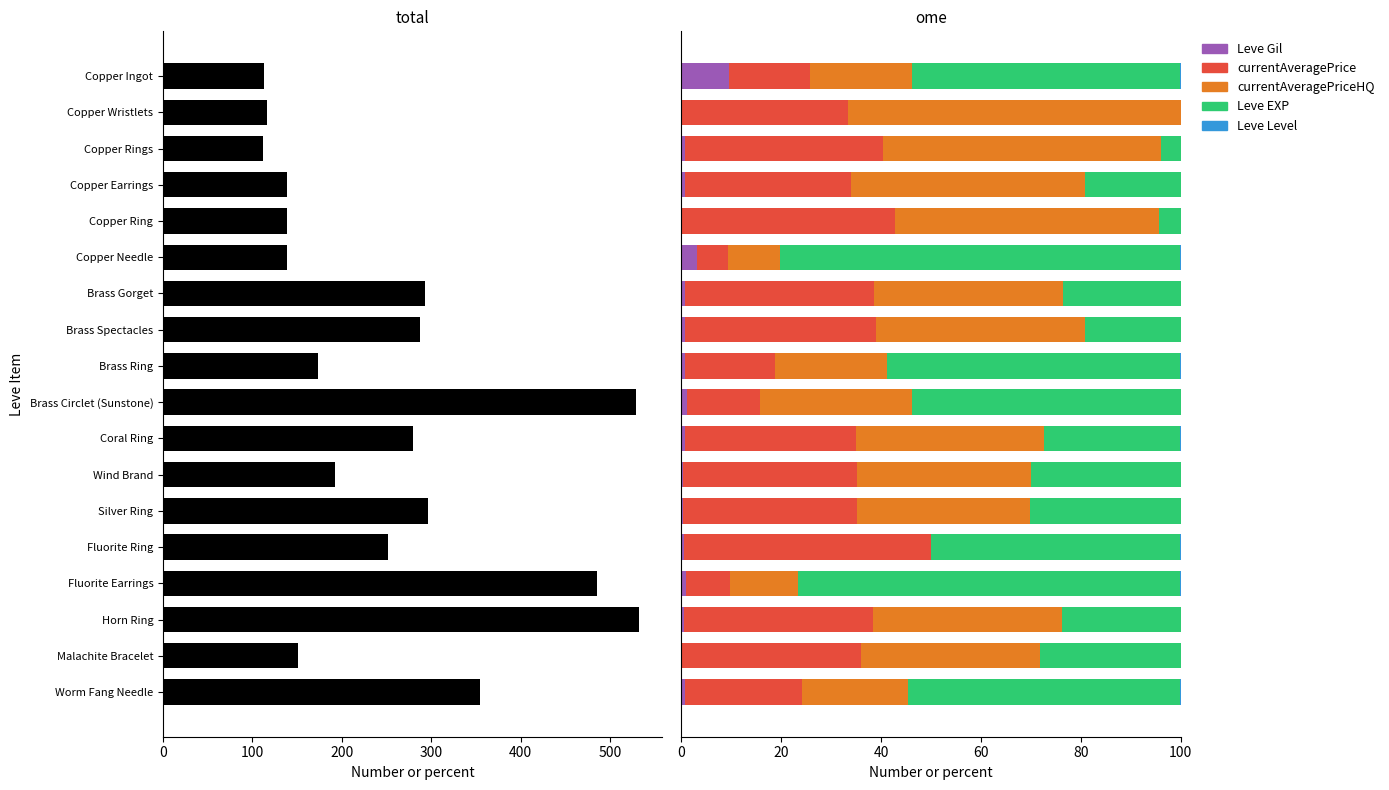

What is the sum of the currentAveragePrice values at Malachite Bracelet and Copper Ingot?

51.9